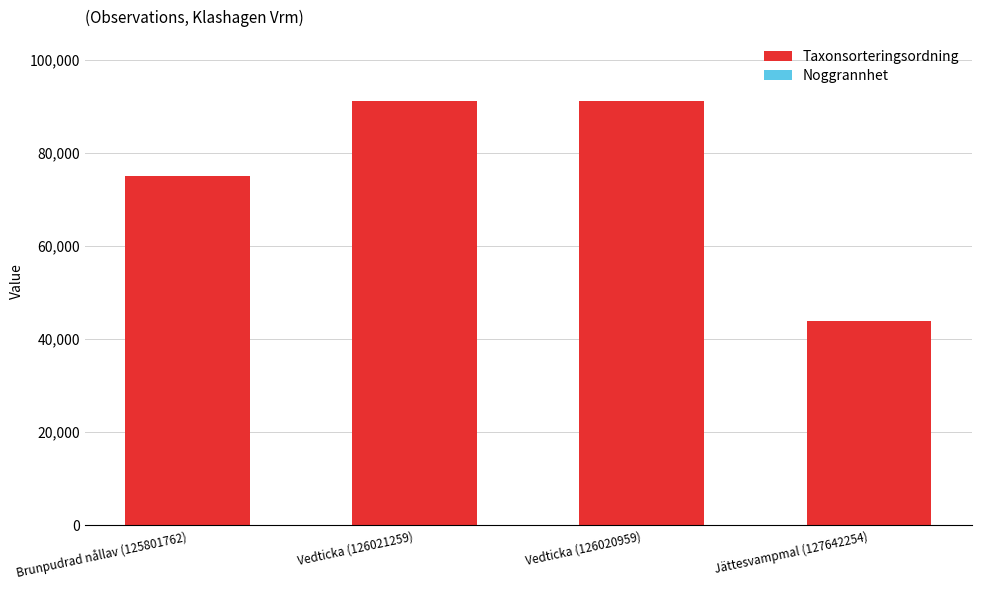

How many categories are shown in the chart?

4